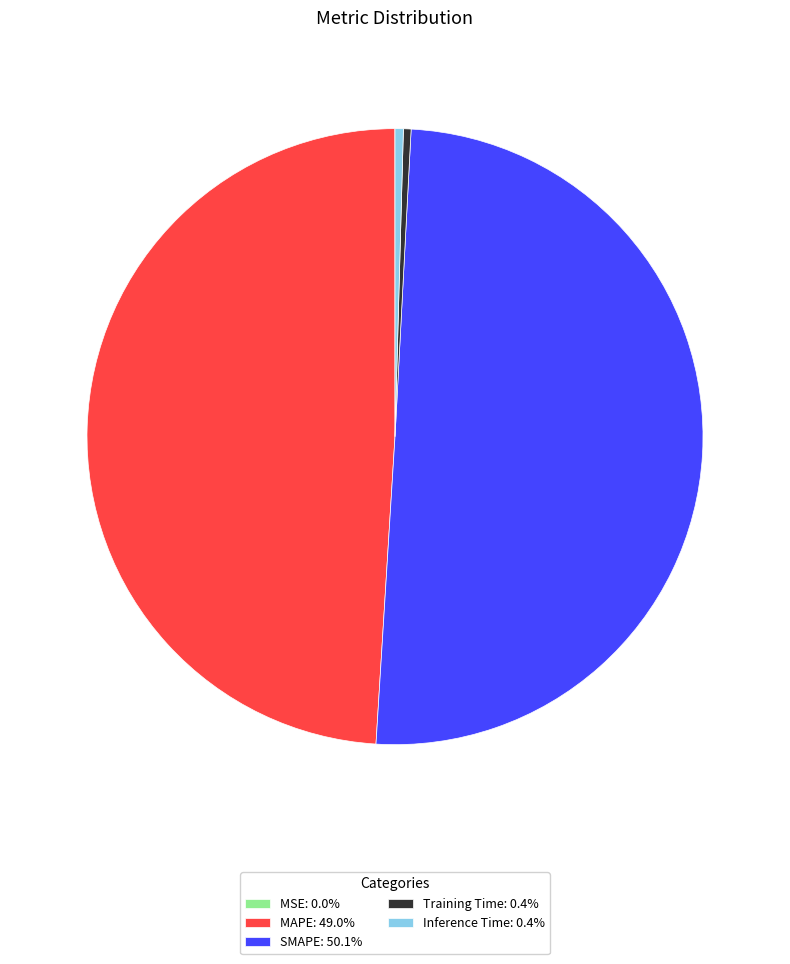

Does MAPE: 49.0% represent more than half of the total?

No